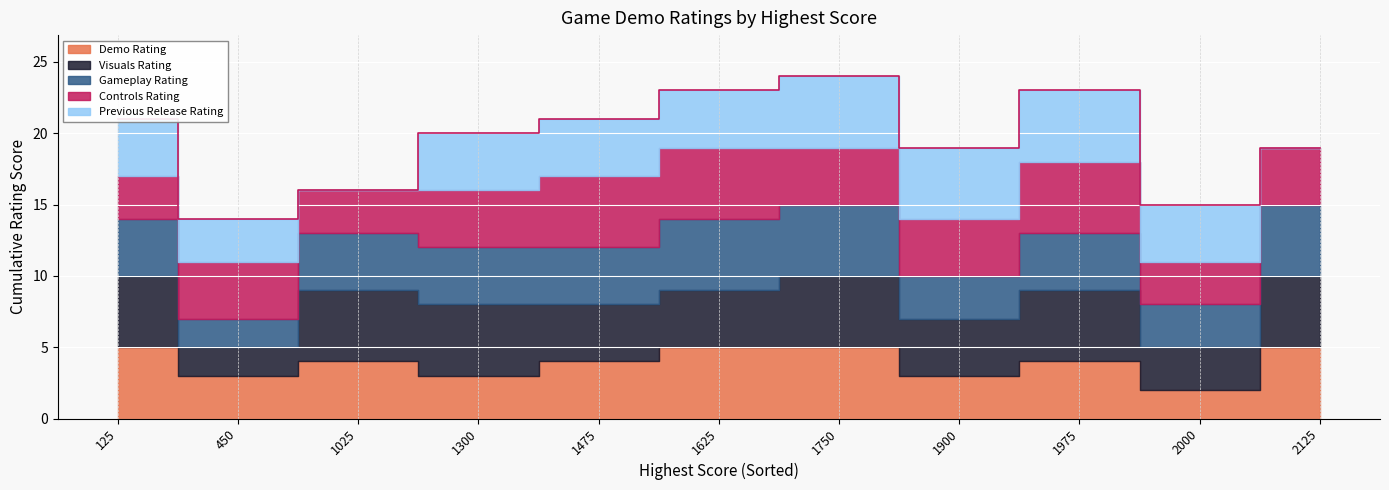

What is the difference between the maximum and second lowest values in the Controls Rating series?

2